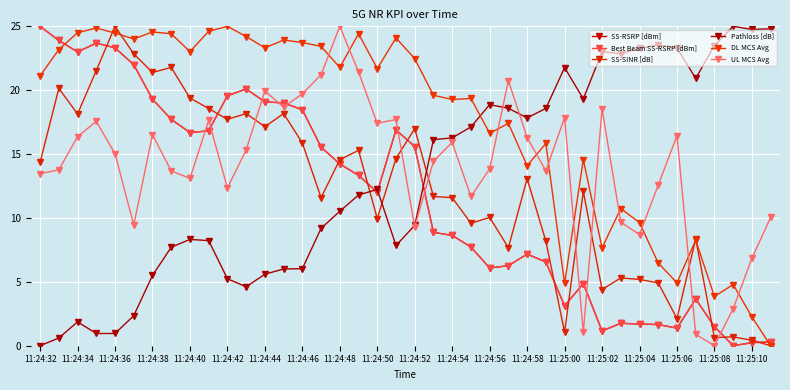

Reading left to right, list all the values displayed in this chart.

SS-RSRP [dBm]: 25.0	23.9	23.0	23.7	23.3	22.0	19.3	17.7	16.7	16.8	19.6	20.1	19.1	19.0	18.5	15.5	14.2	13.3	12.0	16.9	15.6	8.9	8.6	7.7	6.1	6.3	7.2	6.6	3.1	4.9	1.2	1.8	1.7	1.7	1.4	3.7	1.5	0.0	0.2	0.3
Best Beam SS-RSRP [dBm]: 25.0	23.9	23.0	23.7	23.3	22.0	19.3	17.7	16.7	16.8	19.6	20.1	19.1	19.0	18.5	15.5	14.2	13.3	12.0	16.9	15.6	8.9	8.6	7.7	6.1	6.3	7.2	6.6	3.1	4.9	1.2	1.8	1.7	1.7	1.4	3.7	1.5	0.0	0.2	0.3
SS-SINR [dB]: 14.4	20.1	18.1	21.5	25.0	22.8	21.4	21.8	19.4	18.6	17.7	18.2	17.1	18.2	15.9	11.6	14.6	15.3	10.0	14.7	17.0	11.7	11.6	9.6	10.0	7.7	13.1	8.2	1.1	12.1	4.4	5.3	5.2	4.9	2.1	8.4	0.6	0.7	0.4	0.0
Pathloss [dB]: 0.0	0.6	1.9	1.0	1.0	2.4	5.5	7.7	8.3	8.2	5.2	4.6	5.6	6.0	6.0	9.2	10.5	11.8	12.2	7.8	9.4	16.1	16.3	17.1	18.9	18.6	17.8	18.6	21.8	19.3	23.0	22.9	23.3	23.5	23.3	20.9	23.5	25.0	24.8	24.8
DL MCS Avg: 21.1	23.2	24.5	24.9	24.5	24.0	24.6	24.4	23.0	24.6	25.0	24.2	23.3	23.9	23.7	23.4	21.8	24.4	21.7	24.1	22.5	19.6	19.3	19.4	16.6	17.4	14.1	15.8	4.9	14.6	7.7	10.7	9.6	6.5	4.9	8.3	3.9	4.8	2.3	0.0
UL MCS Avg: 13.5	13.8	16.4	17.6	15.0	9.4	16.5	13.7	13.1	17.6	12.4	15.3	19.9	18.7	19.7	21.2	25.0	21.4	17.4	17.7	9.3	14.4	15.9	11.7	13.8	20.8	16.3	13.7	17.9	1.0	18.5	9.7	8.7	12.6	16.4	0.9	0.0	2.9	6.8	10.0